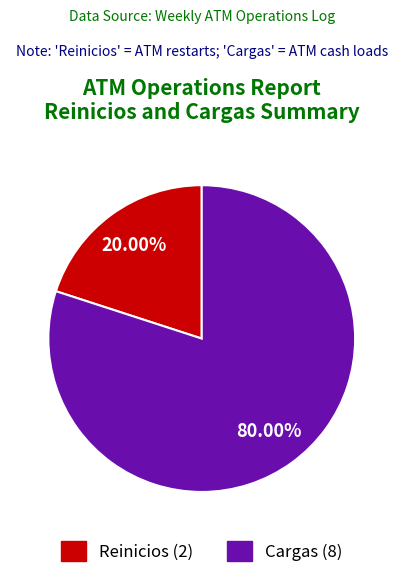

To the nearest percent, what percentage of the pie is Cargas?

80%